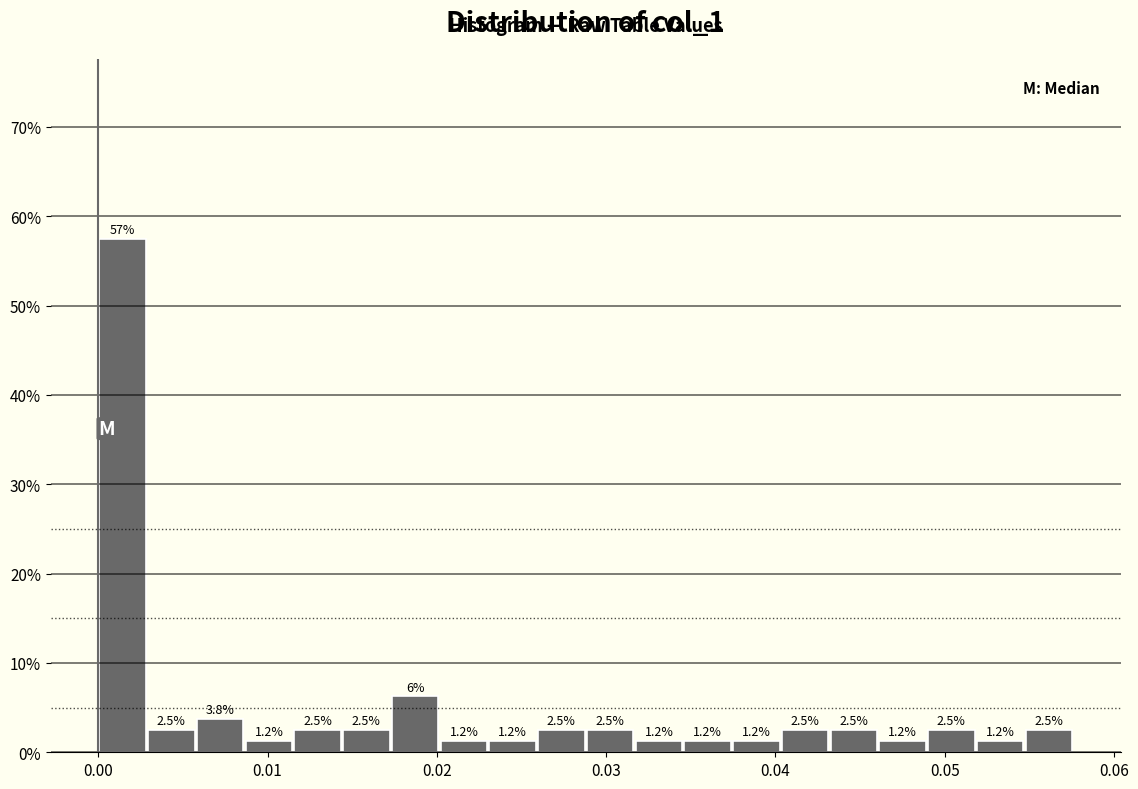

Around what value on the x-axis is the tallest bar? Give the approximate position of its centre, as read against the axis.

0.001